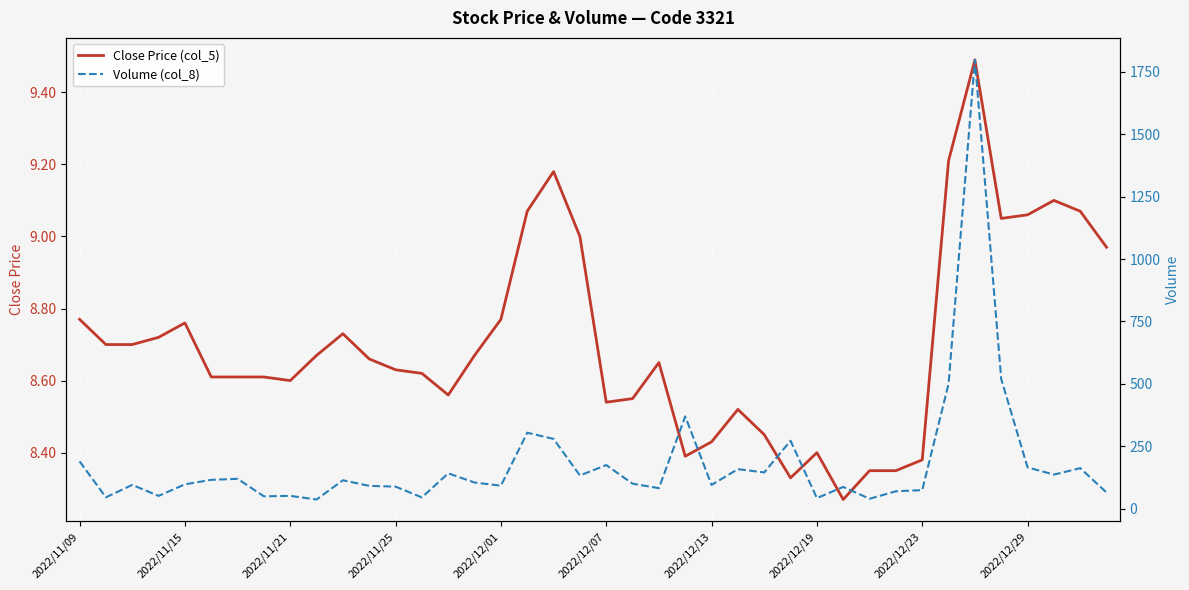

What is the total value across all series at 25?

166.7